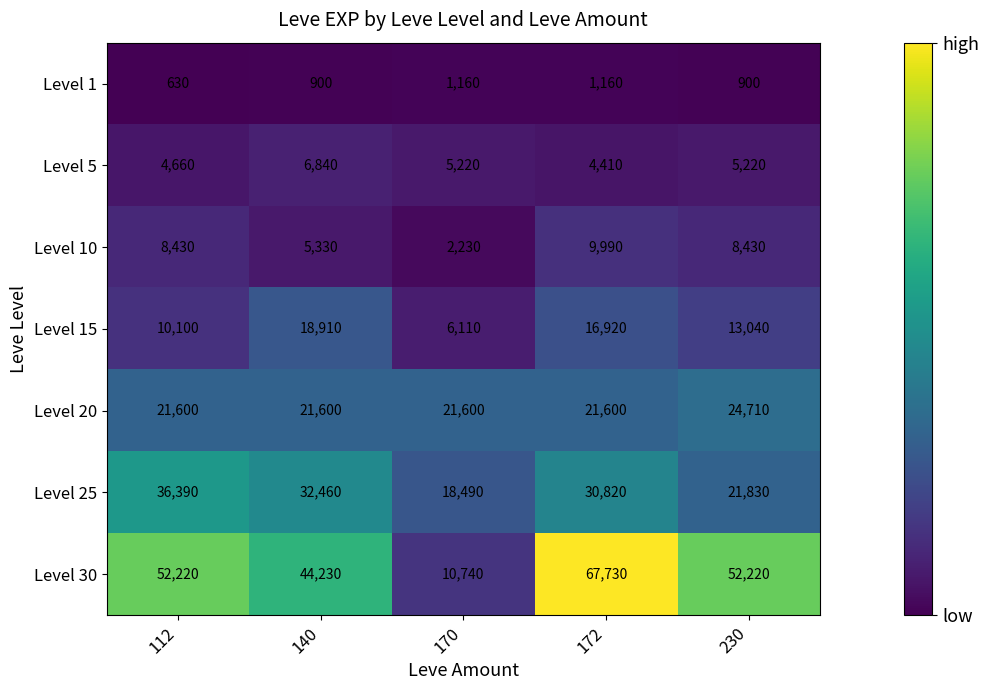

What is the difference between the maximum and minimum values in the Level 1 series?

530